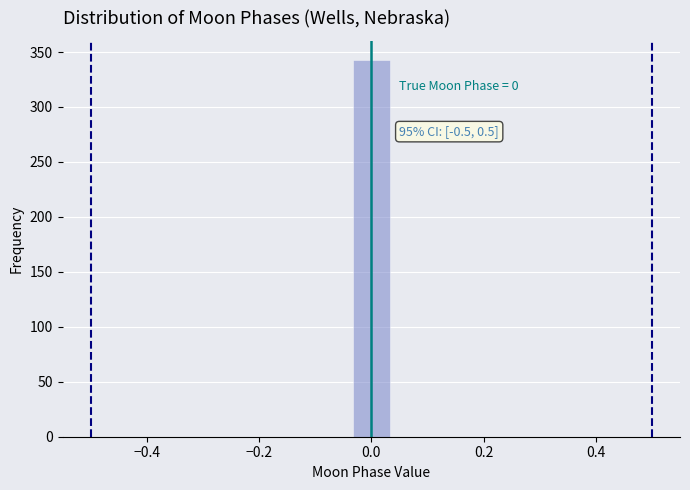

Read against the x-axis, roughly where is the centre of the tallest bar?

0.00